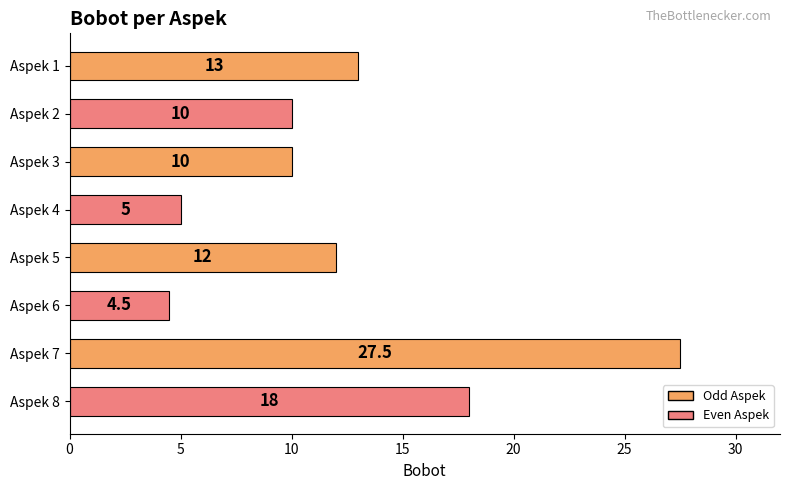

The chart shows a value of 10.0 at Aspek 3. True or false?

True